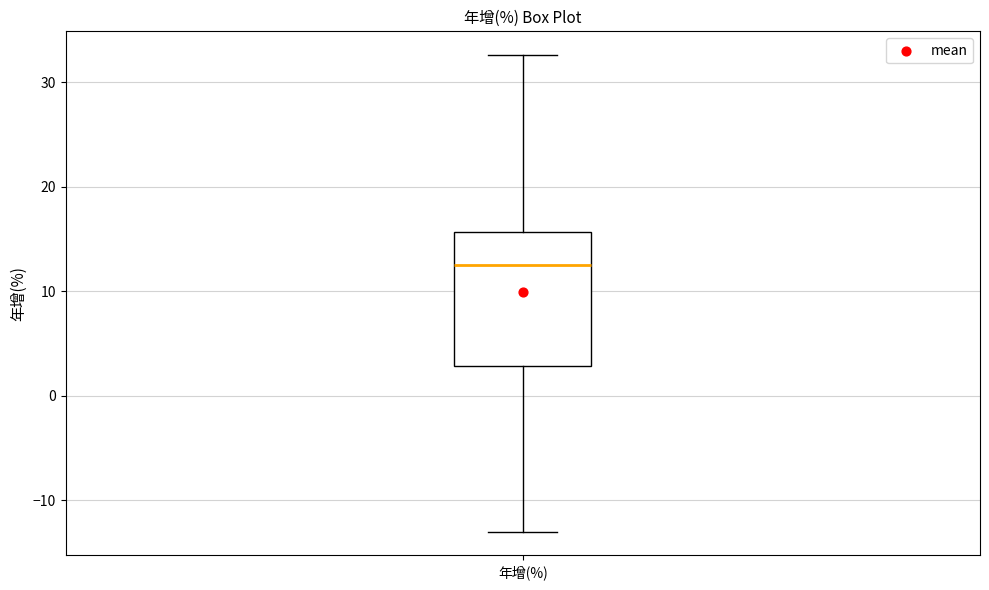

Transcribe this box plot: give where the median line is, the range the box spans, and where the two whiskers end, as read against the y-axis. The values are not printed on the chart, so give them approximately, as read against the axis.

median 13, box 3 to 16, whiskers -13 to 33